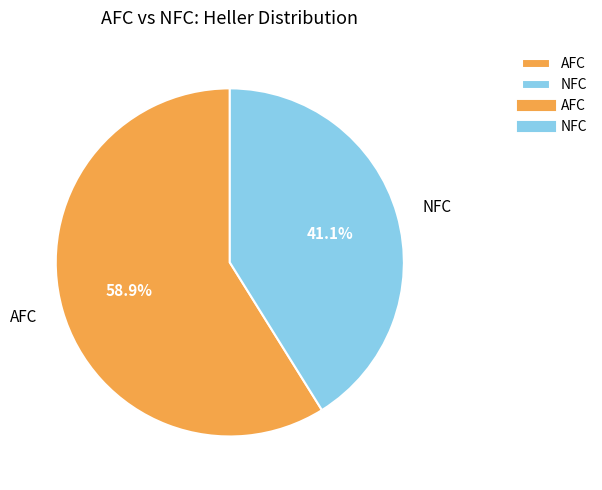

Do NFC and AFC together represent more than half of the pie?

Yes